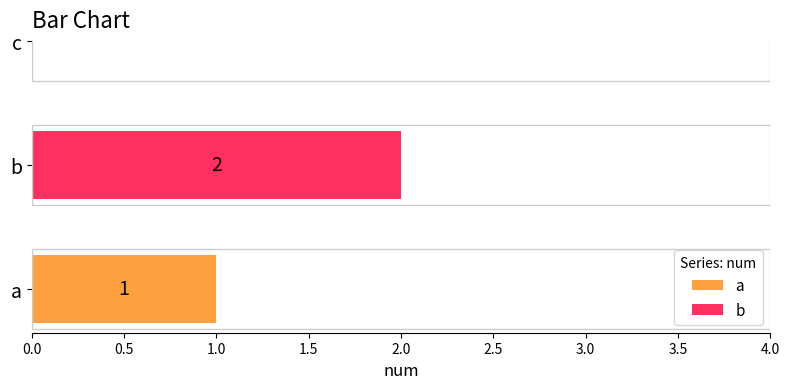

Which series has the widest spread of values?

a